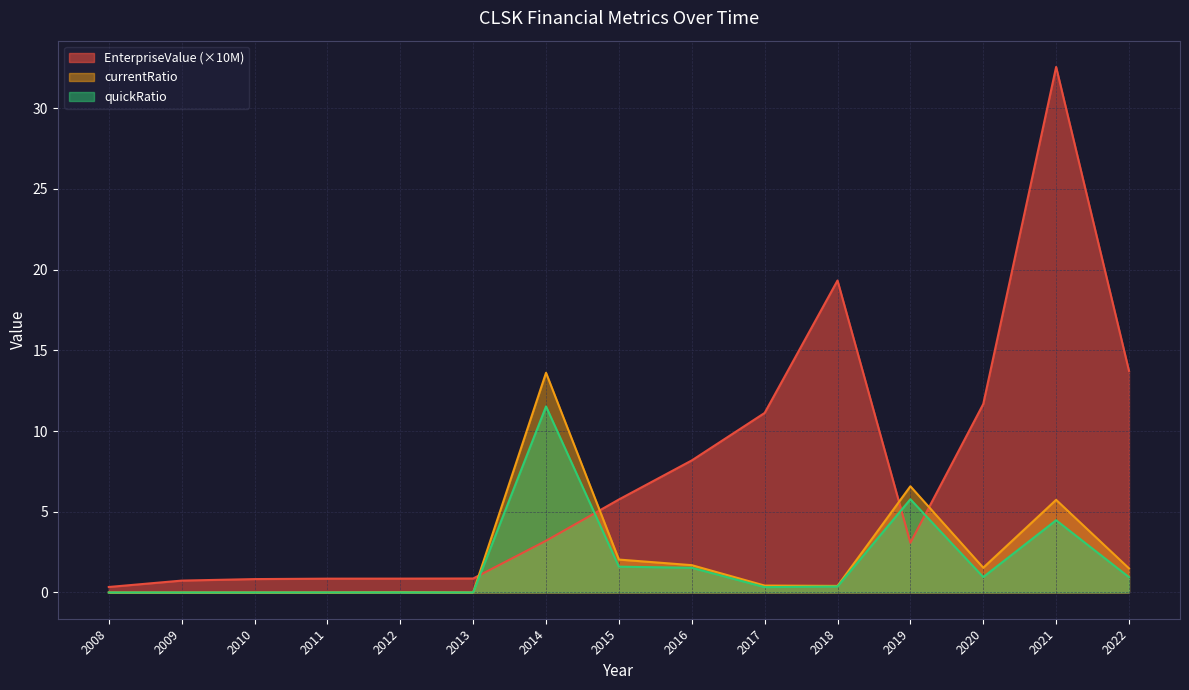

Does the chart display data point markers on the line(s)?

No